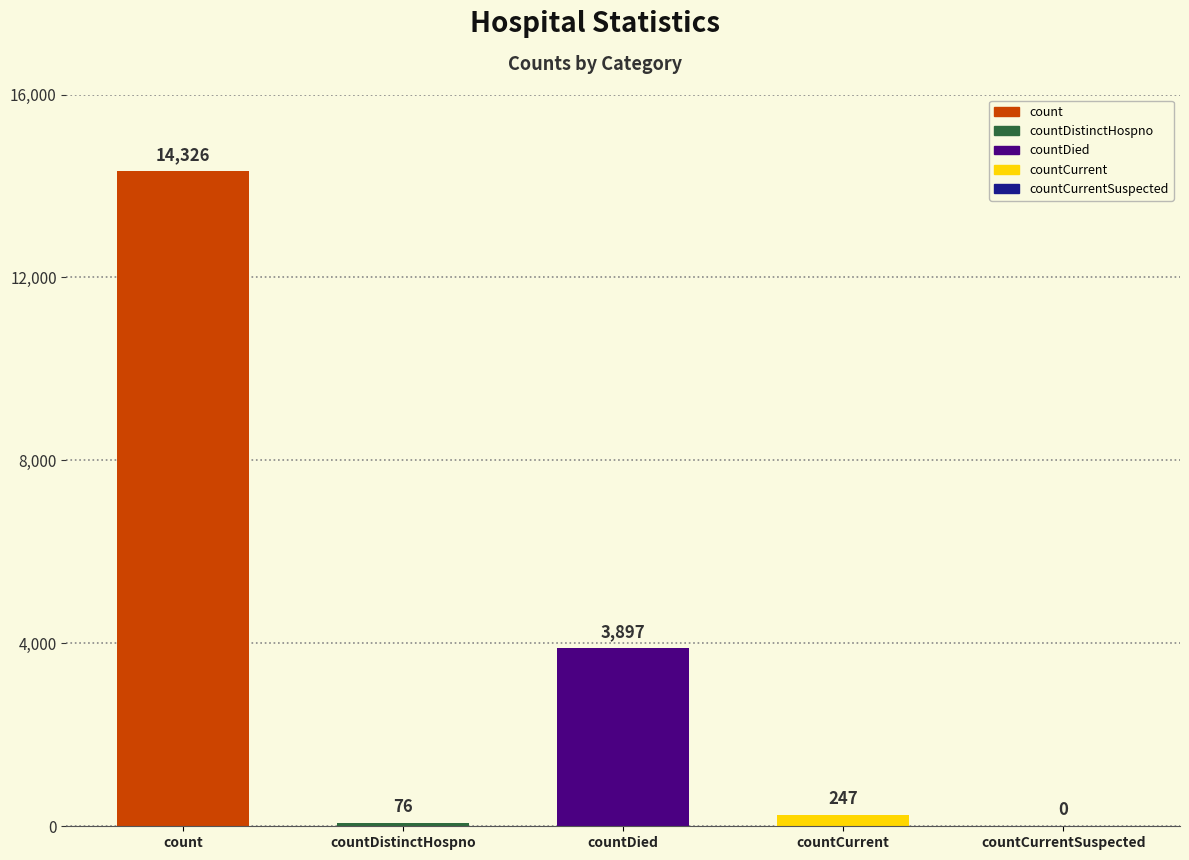

At which label is the value closest to 7163?

countDied